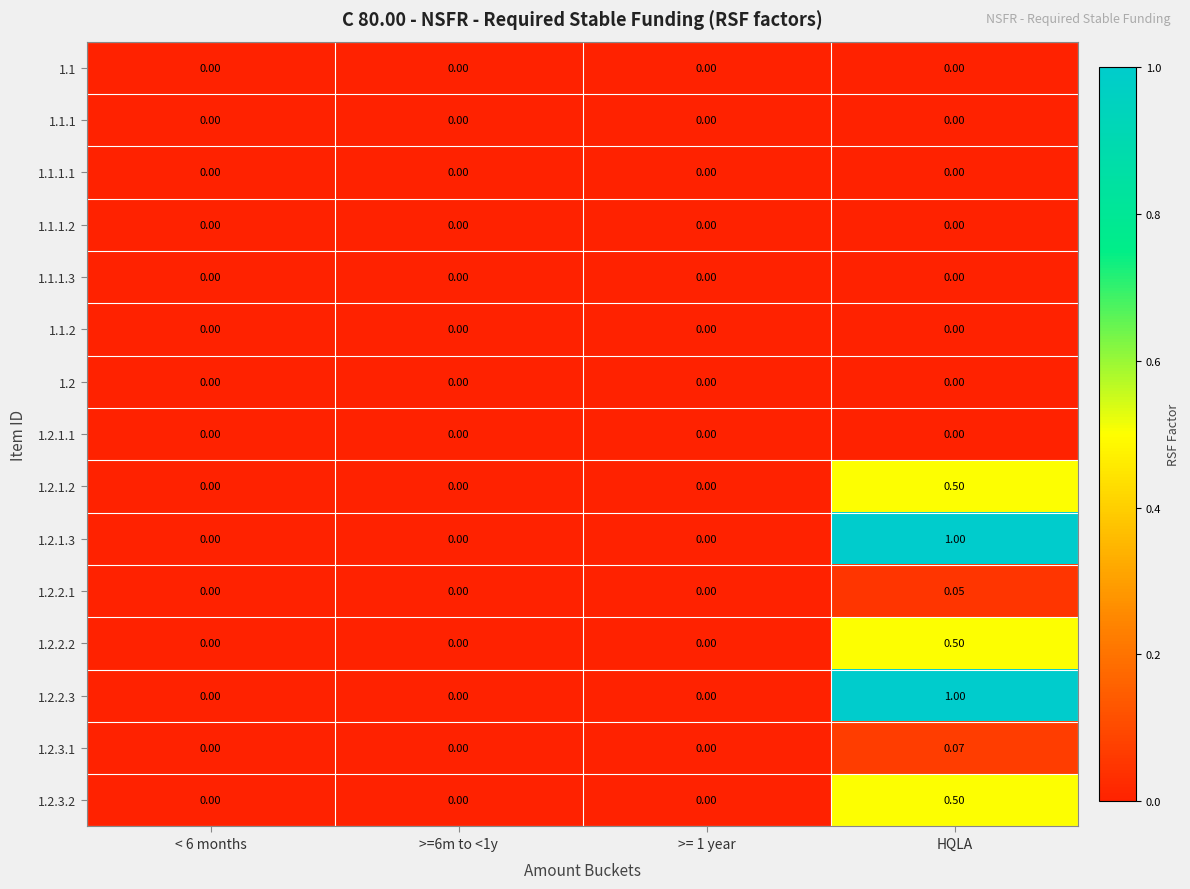

Which label corresponds to the largest value in the chart?

HQLA